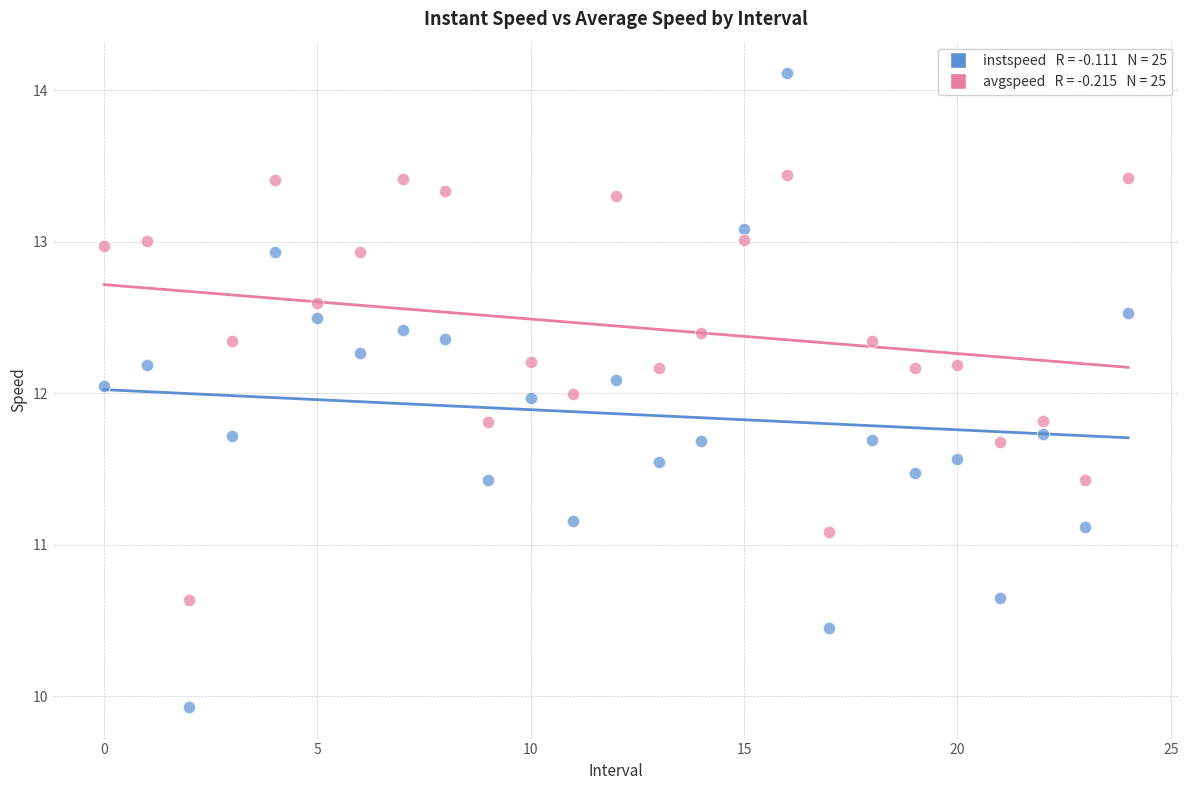

Across all data points, what is the range of Y values (max minus min)?

4.2